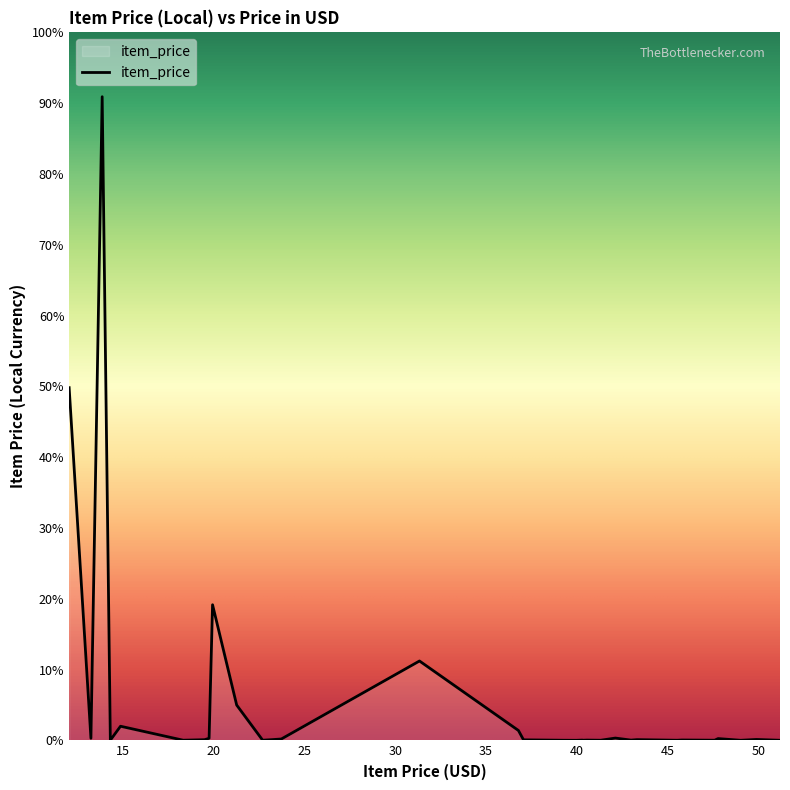

What is the change in value from 19.94 to 45.53?

-76841.0